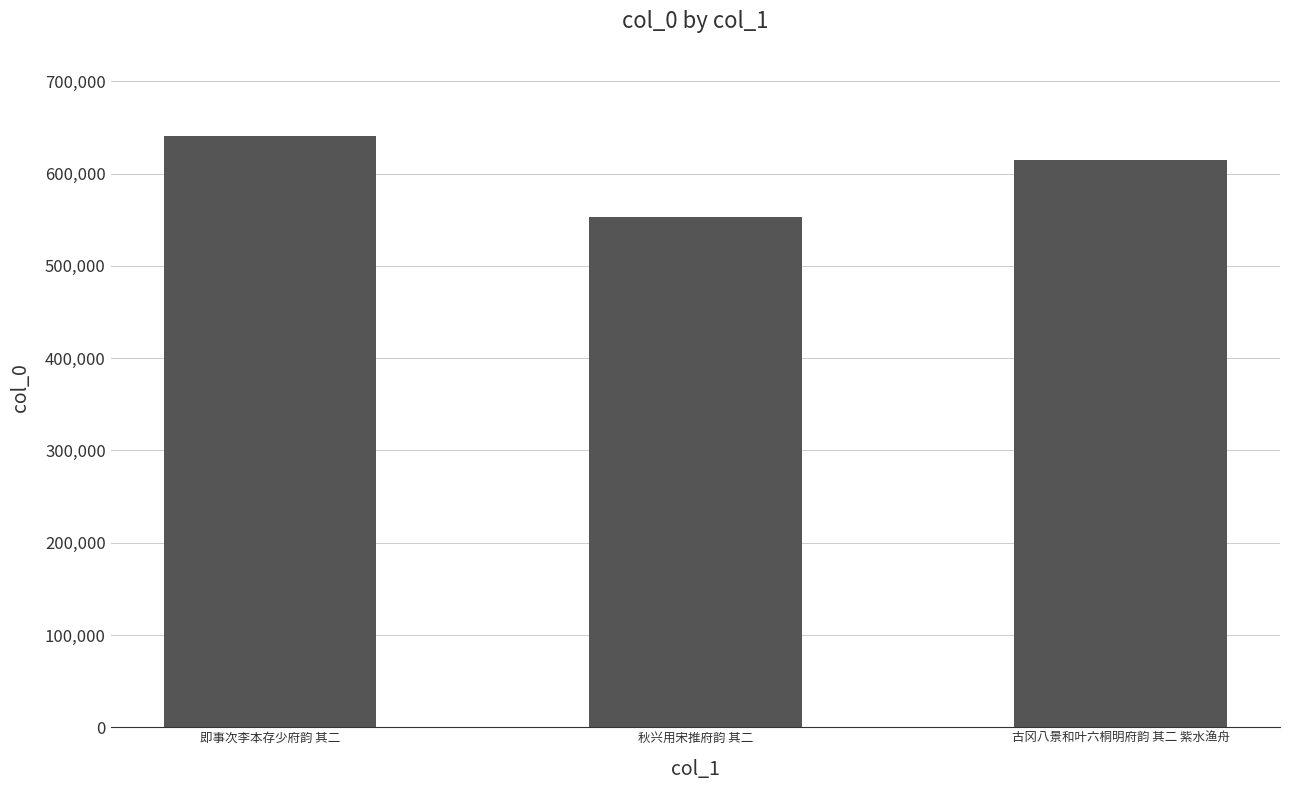

What is the greatest value displayed?

640542